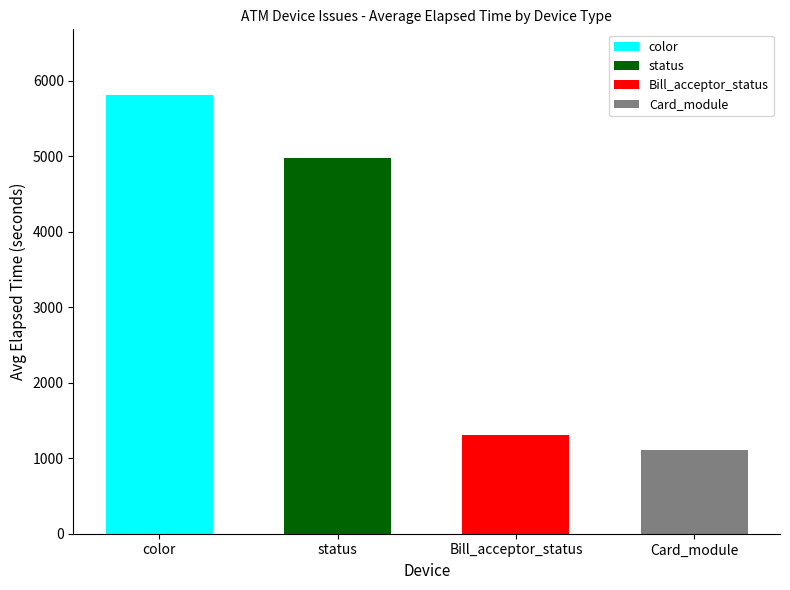

Are the bars grouped side by side (vs. stacked)?

No